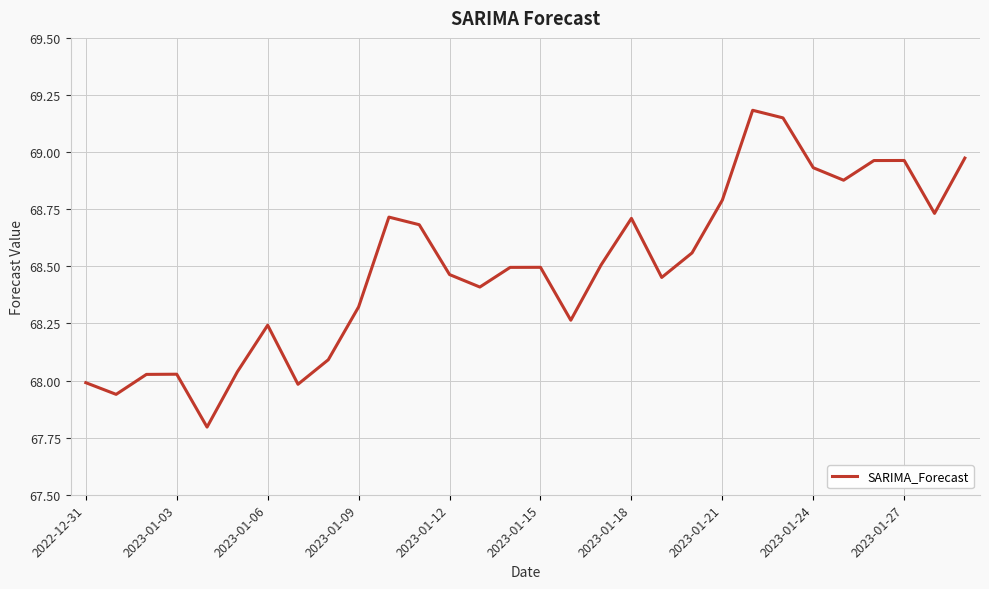

What is the smallest value displayed?

67.8